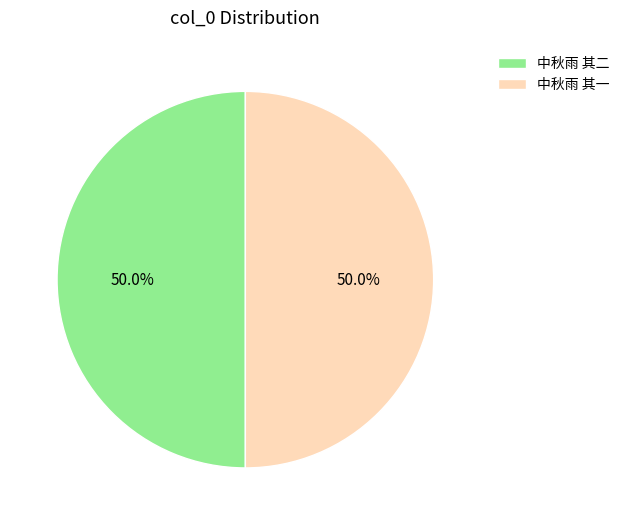

Combined, do 中秋雨 其一 and 中秋雨 其二 account for over 50%?

Yes